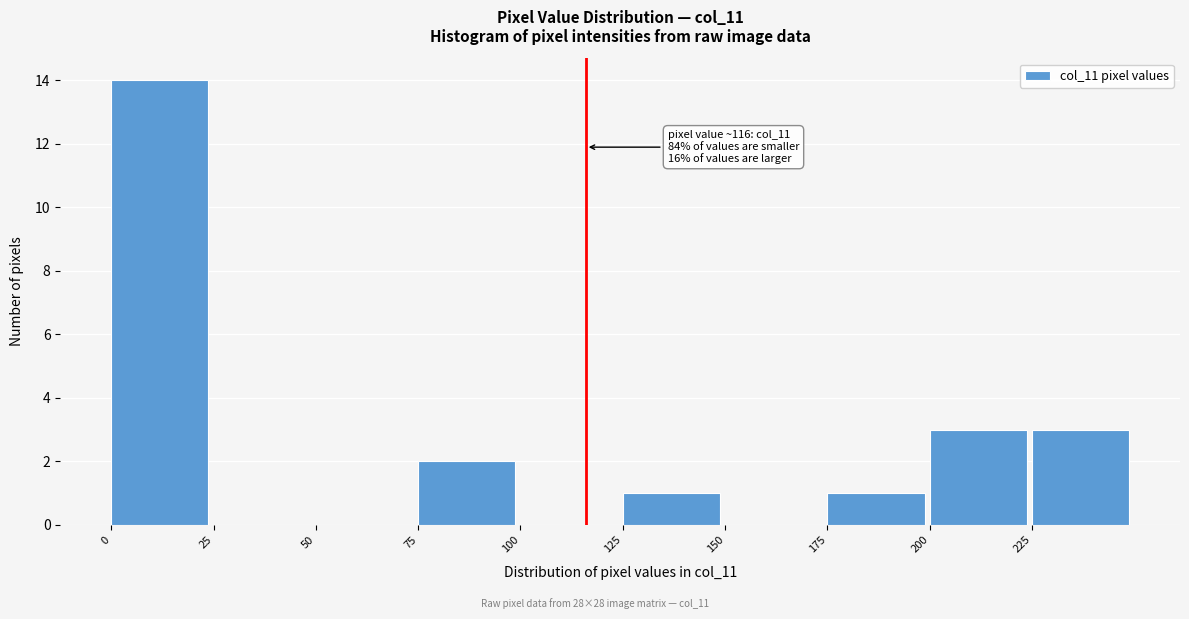

Over which range of the x-axis is the bar tallest?

0 to 25